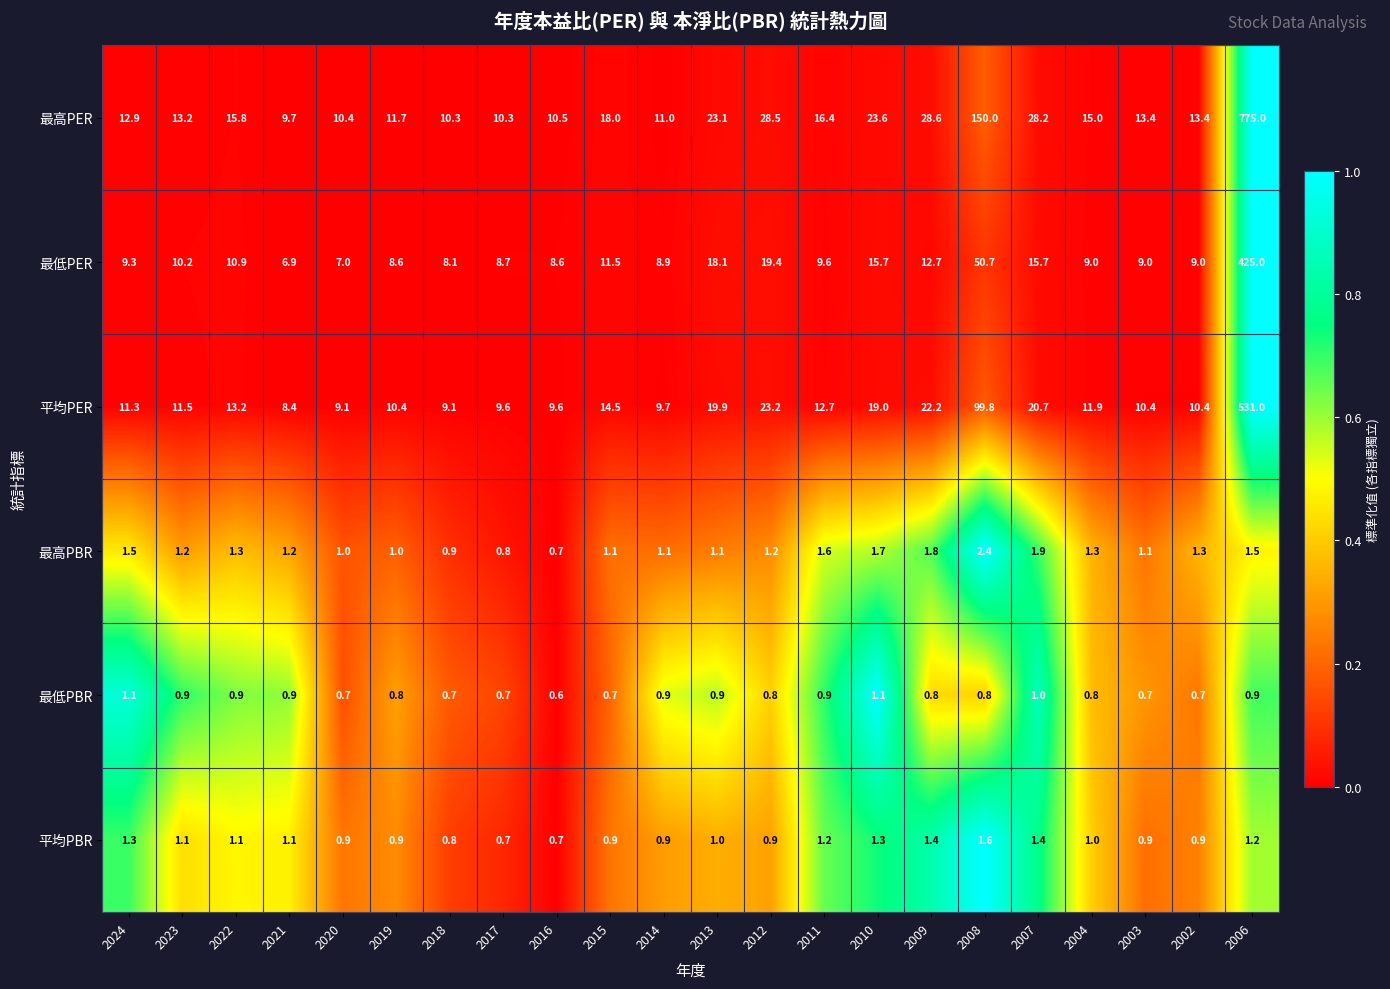

What is the sum of all 最低PBR values?

18.3